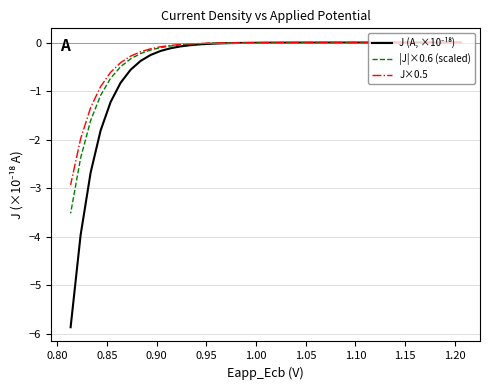

List the series in order of their peak value, highest first.

J×0.5, |J|×0.6 (scaled), J (A, ×10⁻¹⁸)